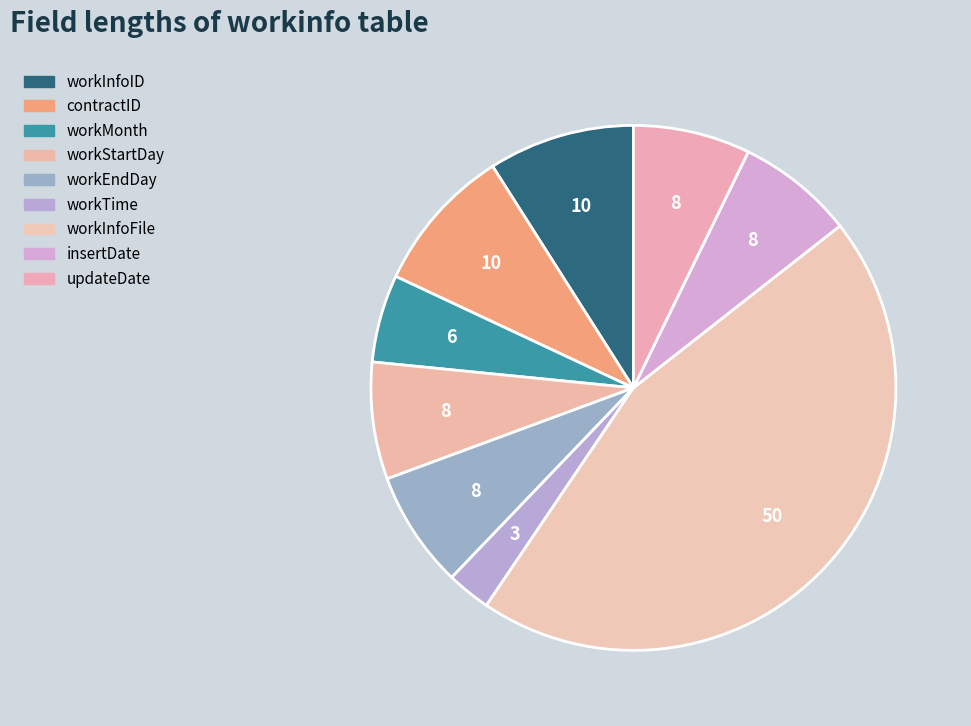

To the nearest percent, what is the average slice percentage?

11%